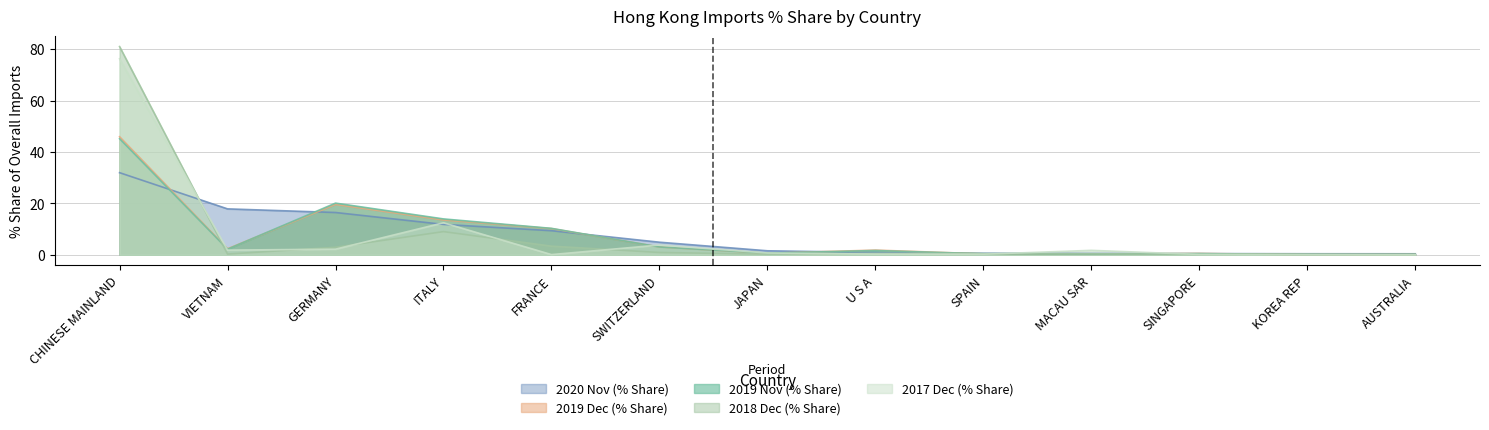

What is the average value of the 2019 Dec (% Share) series?

7.6